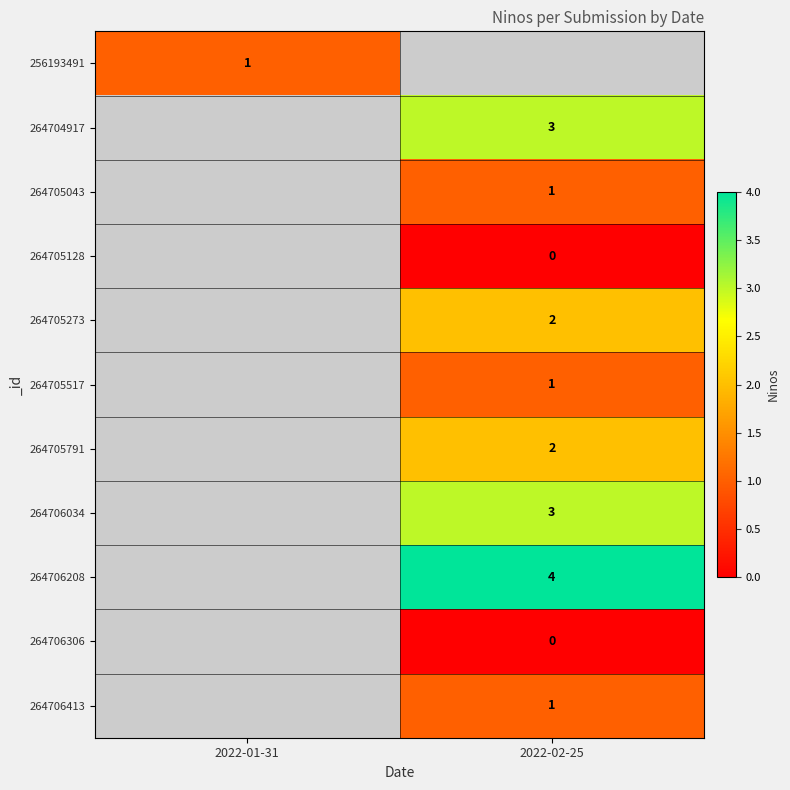

True or false: 264706034 has a value of 3 at 2022-02-25.

True